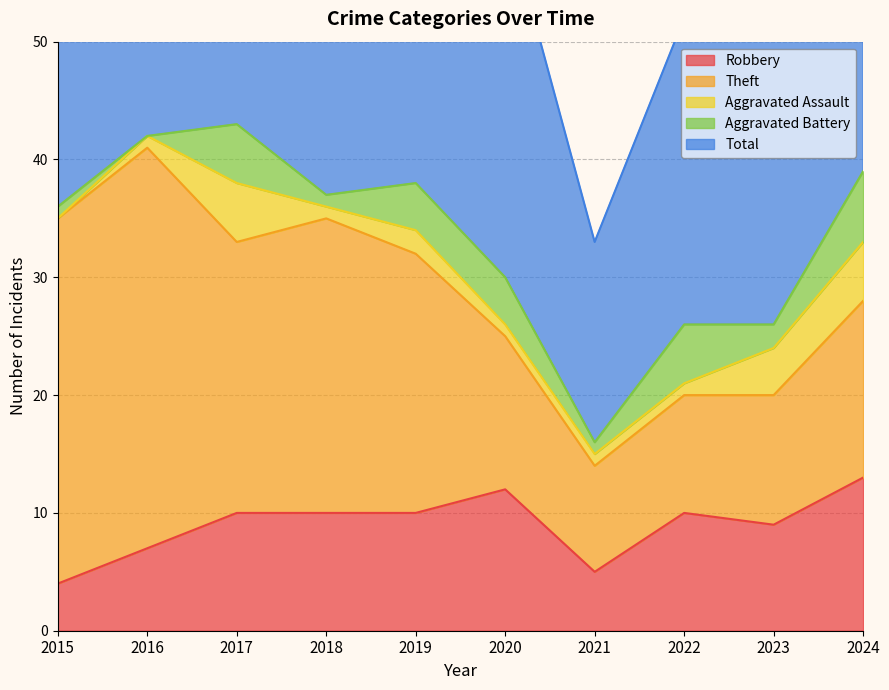

What is the difference between the maximum and minimum values in the Robbery series?

9